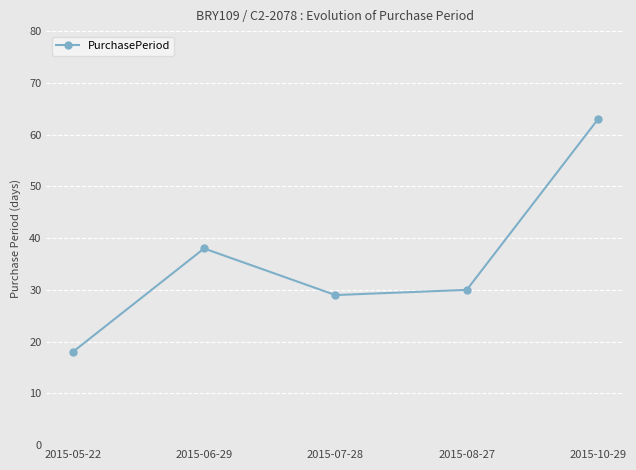

At which label is the value closest to 40?

2015-06-29